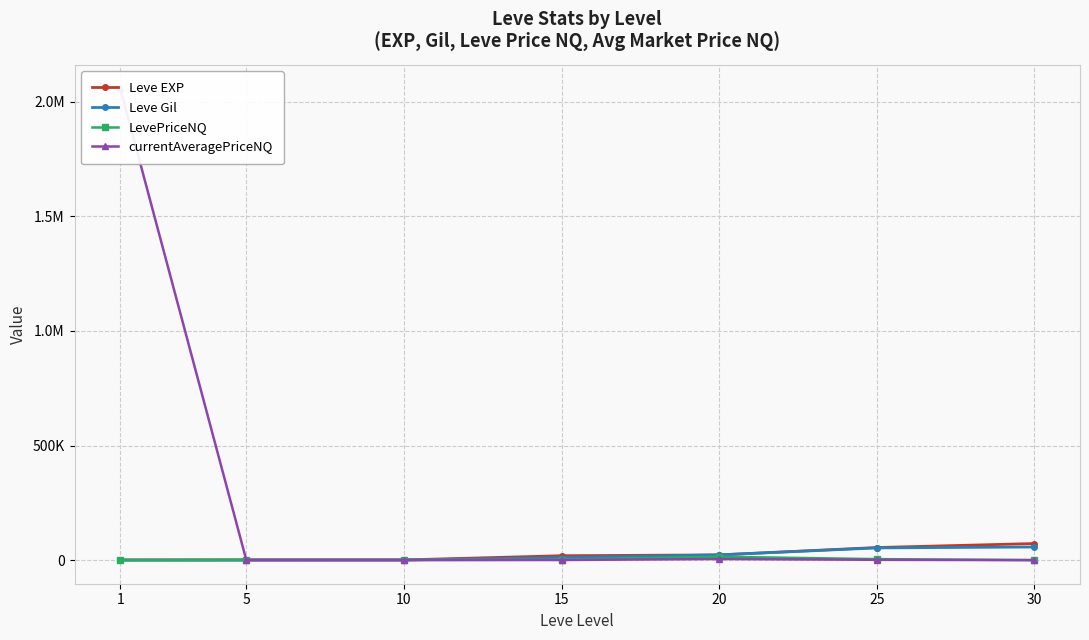

At 30, list the series in order from smallest to largest.

currentAveragePriceNQ, LevePriceNQ, Leve Gil, Leve EXP